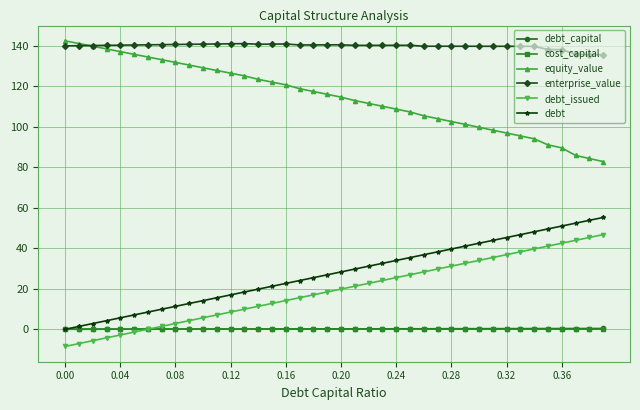

Which series has the largest total across all categories?

enterprise_value